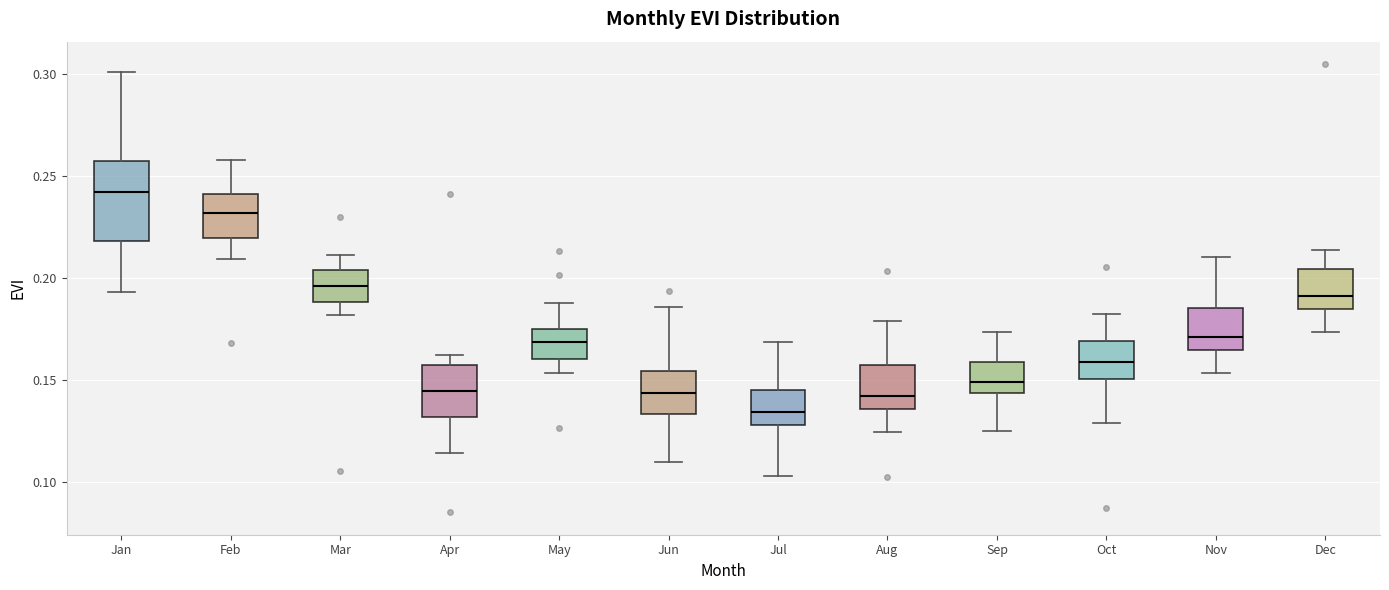

Reading left to right, transcribe this box plot: for each box, give where its median line is, the range the box spans, and where its two whiskers end, as read against the y-axis. The values are not printed on the chart, so give them approximately, as read against the axis.

Jan: median 0.240, box 0.220 to 0.255, whiskers 0.195 to 0.300
Feb: median 0.230, box 0.220 to 0.240, whiskers 0.210 to 0.260
Mar: median 0.195, box 0.190 to 0.205, whiskers 0.180 to 0.210
Apr: median 0.145, box 0.130 to 0.155, whiskers 0.115 to 0.160
May: median 0.170, box 0.160 to 0.175, whiskers 0.155 to 0.190
Jun: median 0.145, box 0.135 to 0.155, whiskers 0.110 to 0.185
Jul: median 0.135, box 0.130 to 0.145, whiskers 0.105 to 0.170
Aug: median 0.140, box 0.135 to 0.155, whiskers 0.125 to 0.180
Sep: median 0.150, box 0.145 to 0.160, whiskers 0.125 to 0.175
Oct: median 0.160, box 0.150 to 0.170, whiskers 0.130 to 0.180
Nov: median 0.170, box 0.165 to 0.185, whiskers 0.155 to 0.210
Dec: median 0.190, box 0.185 to 0.205, whiskers 0.175 to 0.215